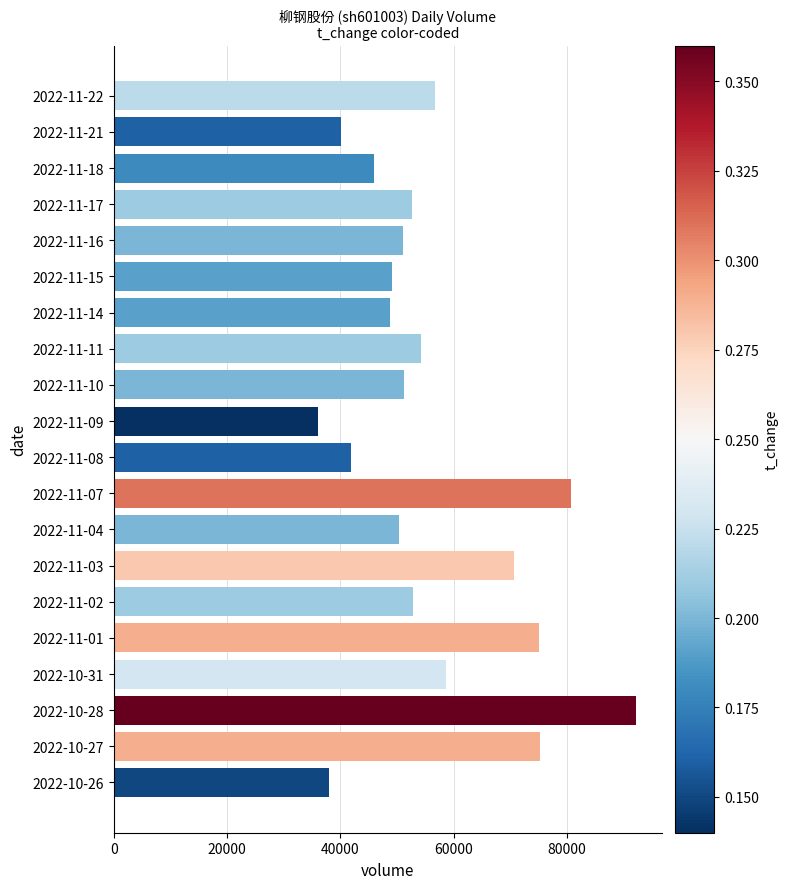

What is the average value?

56062